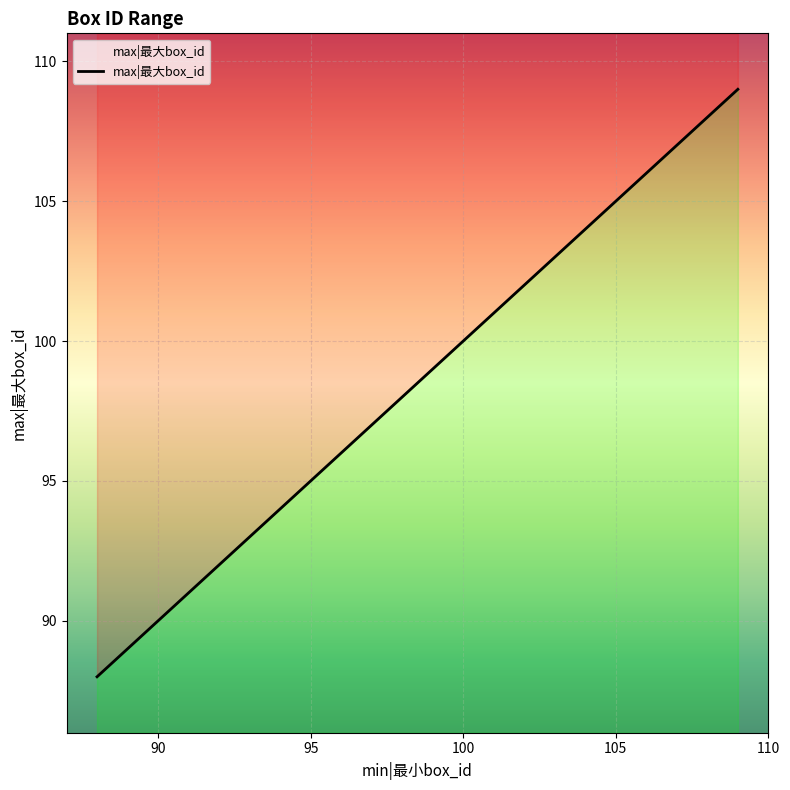

True or false: the data shows 174 at 107.

False